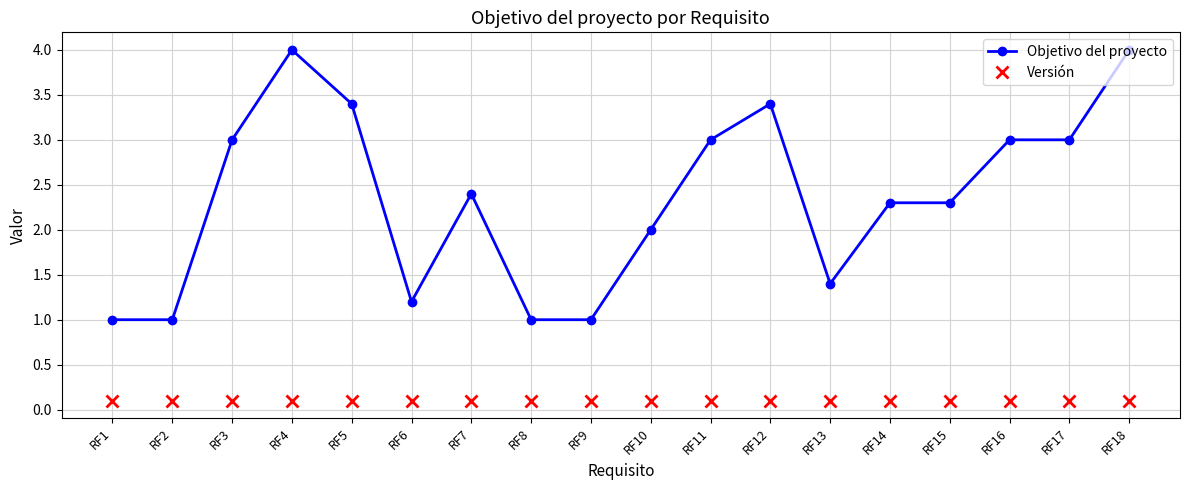

What is the total value across all series at RF16?

3.1